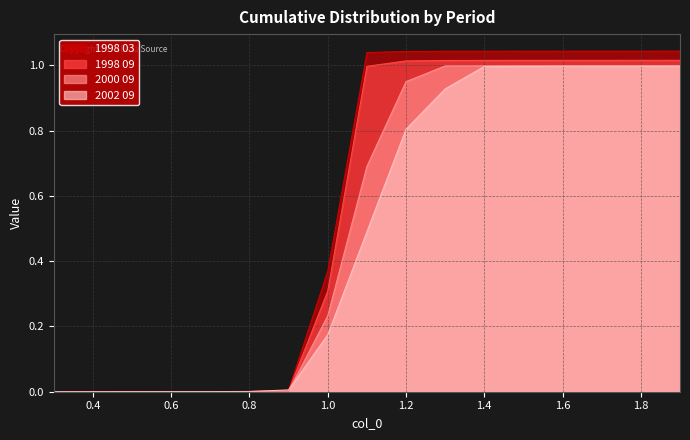

What is the sum of the 2000 09 values at 0.8 and 1.2?

1.0